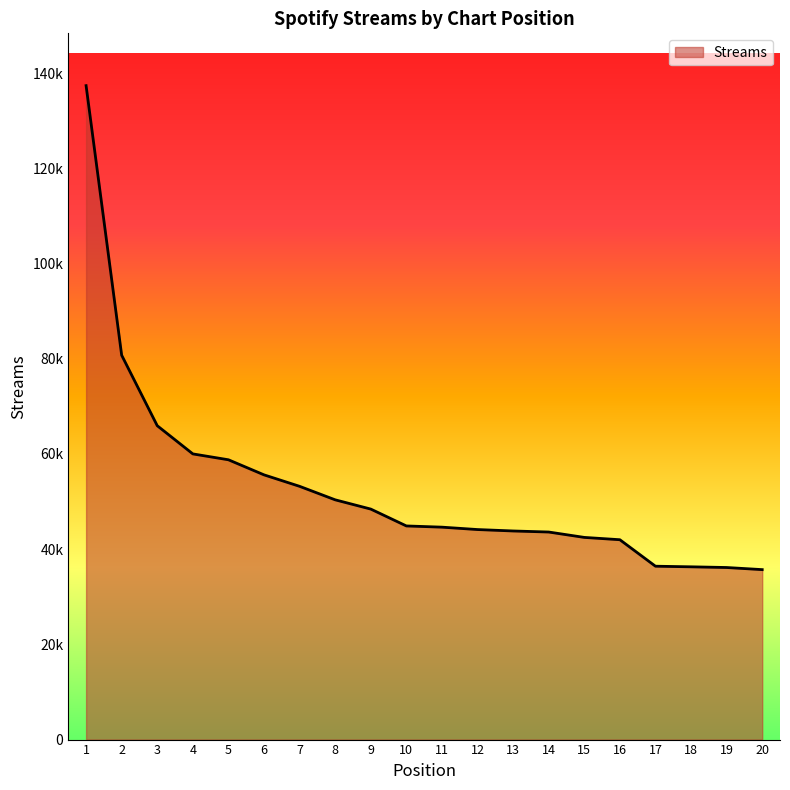

What is the greatest value displayed?

137370